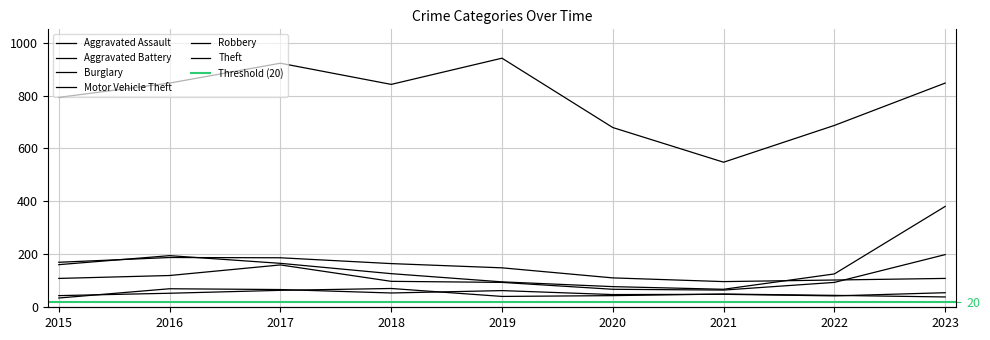

How many data points does each series have?

9